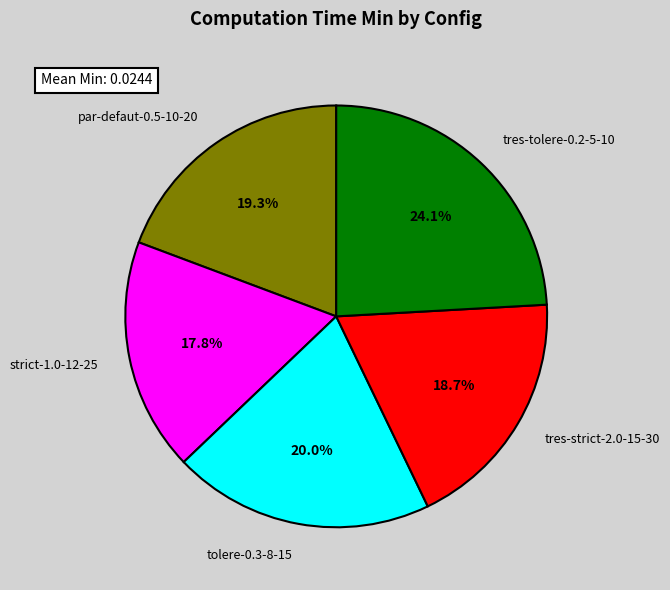

Between tres-tolere-0.2-5-10 and strict-1.0-12-25, which is larger?

tres-tolere-0.2-5-10